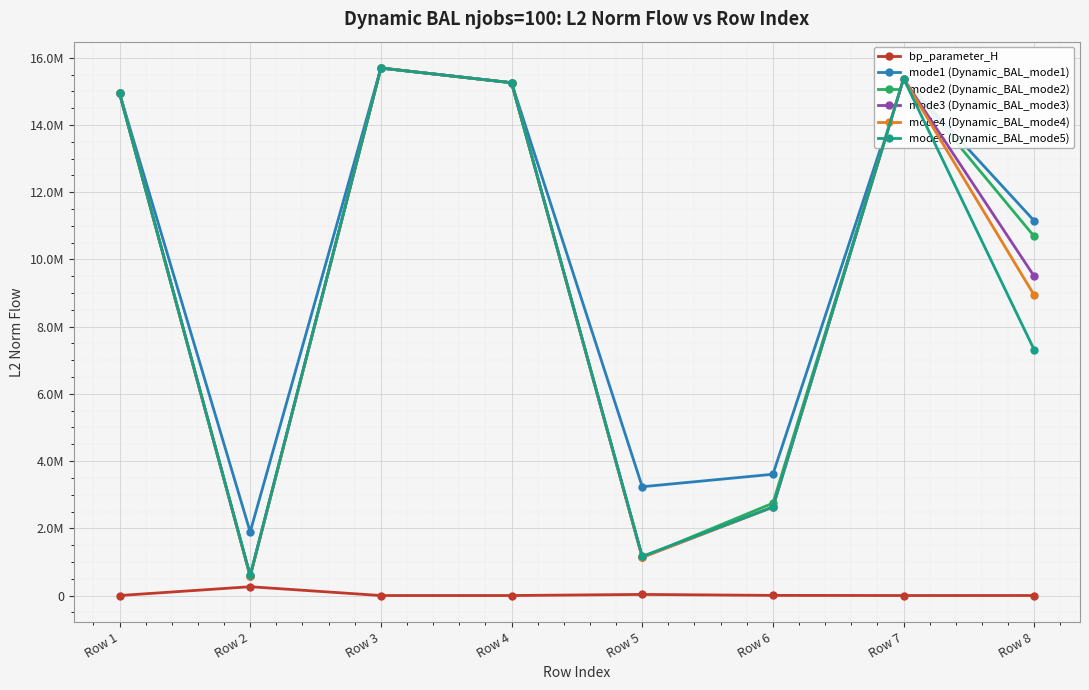

True or false: mode4 (Dynamic_BAL_mode4) and mode2 (Dynamic_BAL_mode2) intersect in this chart.

False